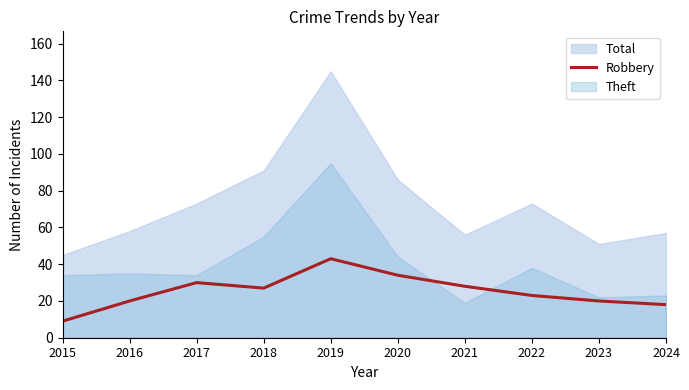

Does the chart have visible grid lines?

No